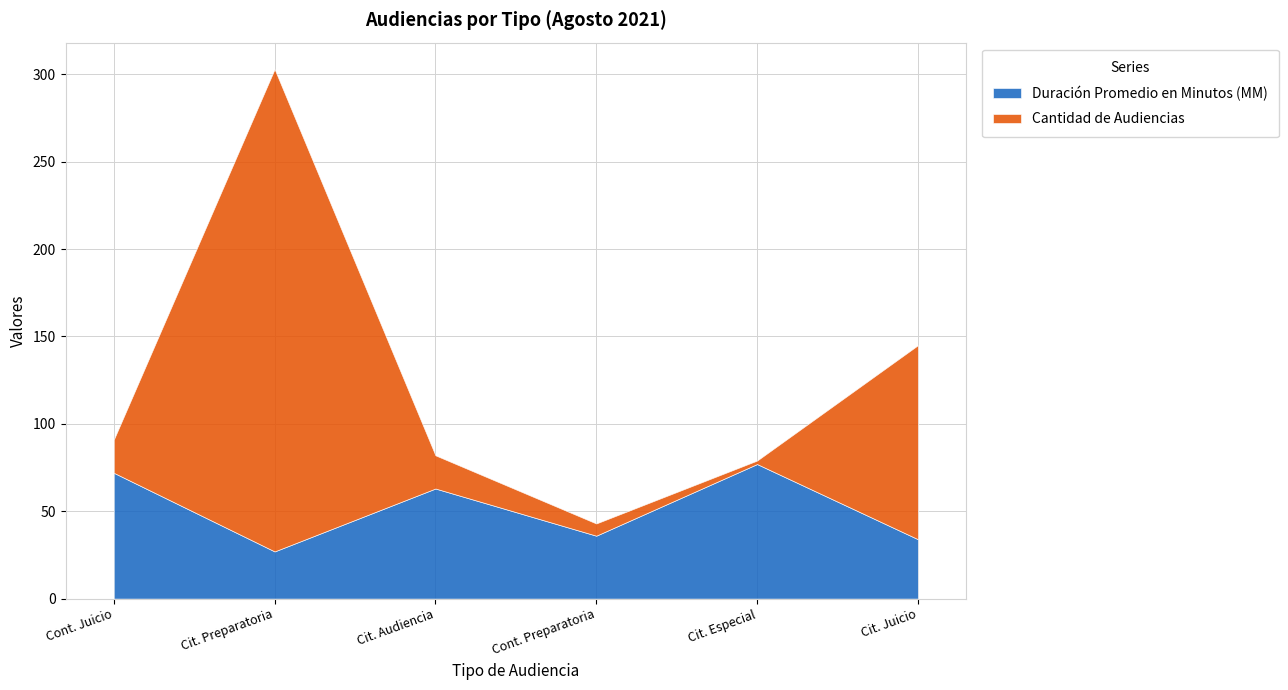

What is the spread (max minus min) of values at Continuación Audiencia Preparatoria?

29